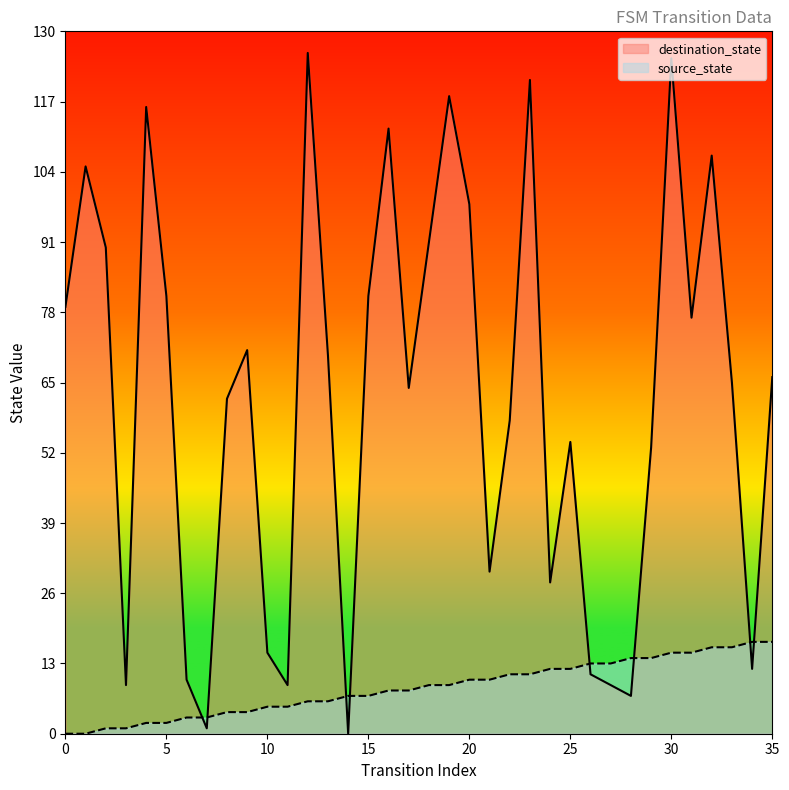

Reading left to right, list all the values displayed in this chart.

source_state: 0	0	1	1	2	2	3	3	4	4	5	5	6	6	7	7	8	8	9	9	10	10	11	11	12	12	13	13	14	14	15	15	16	16	17	17
destination_state: 79	105	90	9	116	81	10	1	62	71	15	9	126	70	0	81	112	64	91	118	98	30	58	121	28	54	11	9	7	53	125	77	107	65	12	66